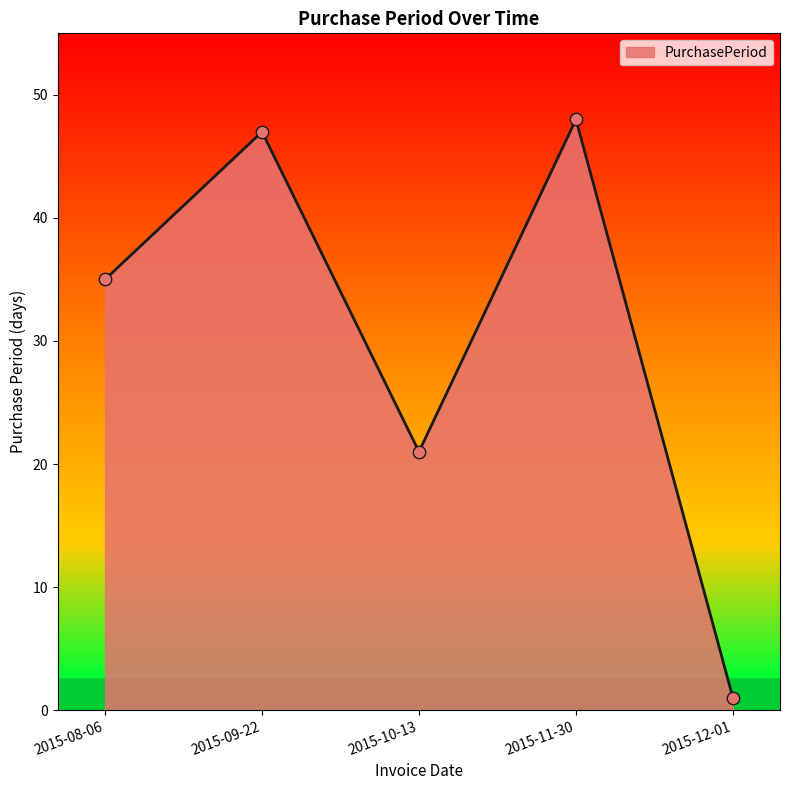

What is the change in value from 2015-10-13 to 2015-11-30?

+27